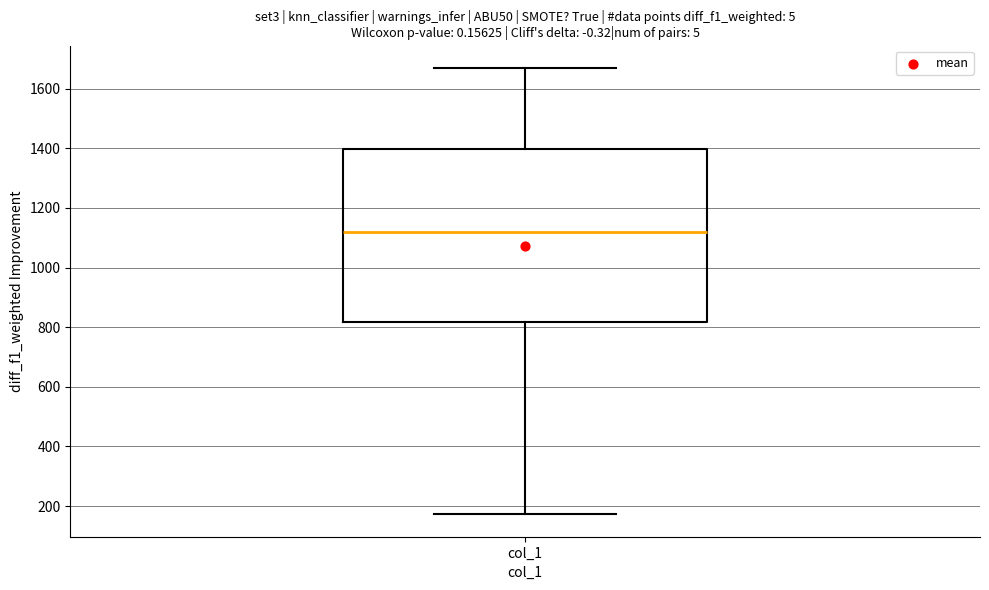

Where does the upper whisker of the box for col_1 end on the y-axis? The values are not printed on the chart, so give them approximately, as read against the axis.

1680